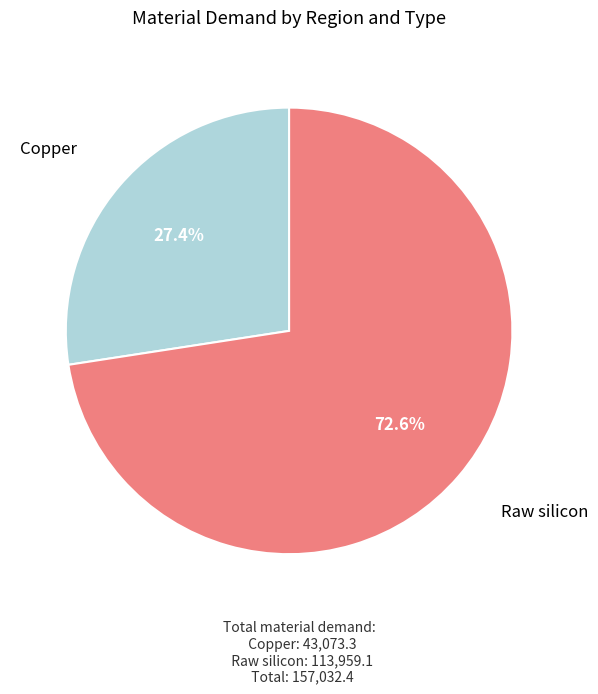

Is there any slice that represents more than half of the pie?

Yes